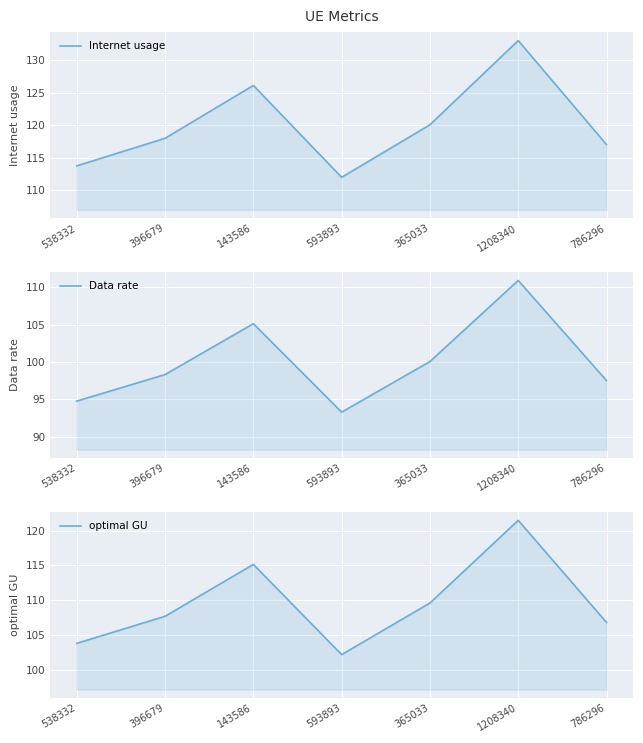

Is the value of Internet usage at 786296 greater than the value of Data rate at 786296?

Yes